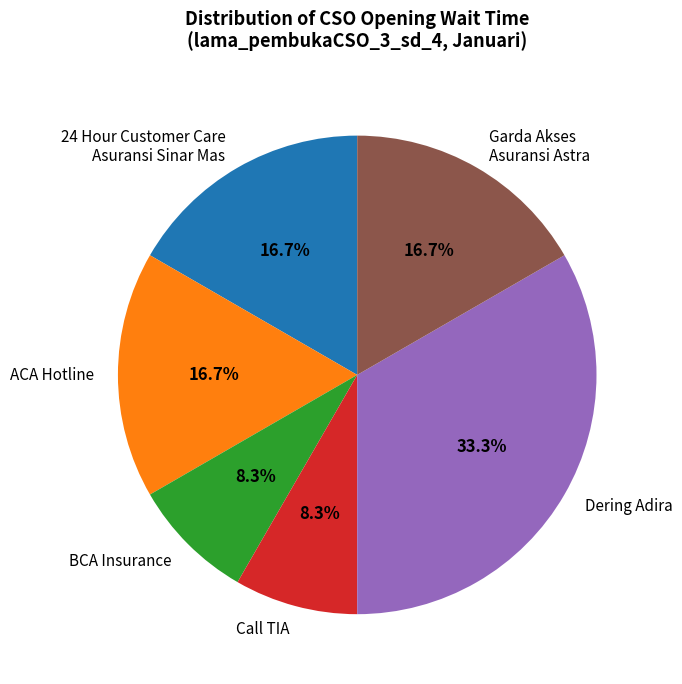

Do BCA Insurance and ACA Hotline together represent more than half of the pie?

No